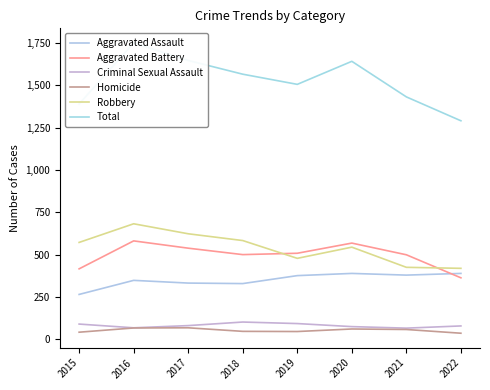

What is the difference between the second highest and second lowest values in the Homicide series?

25